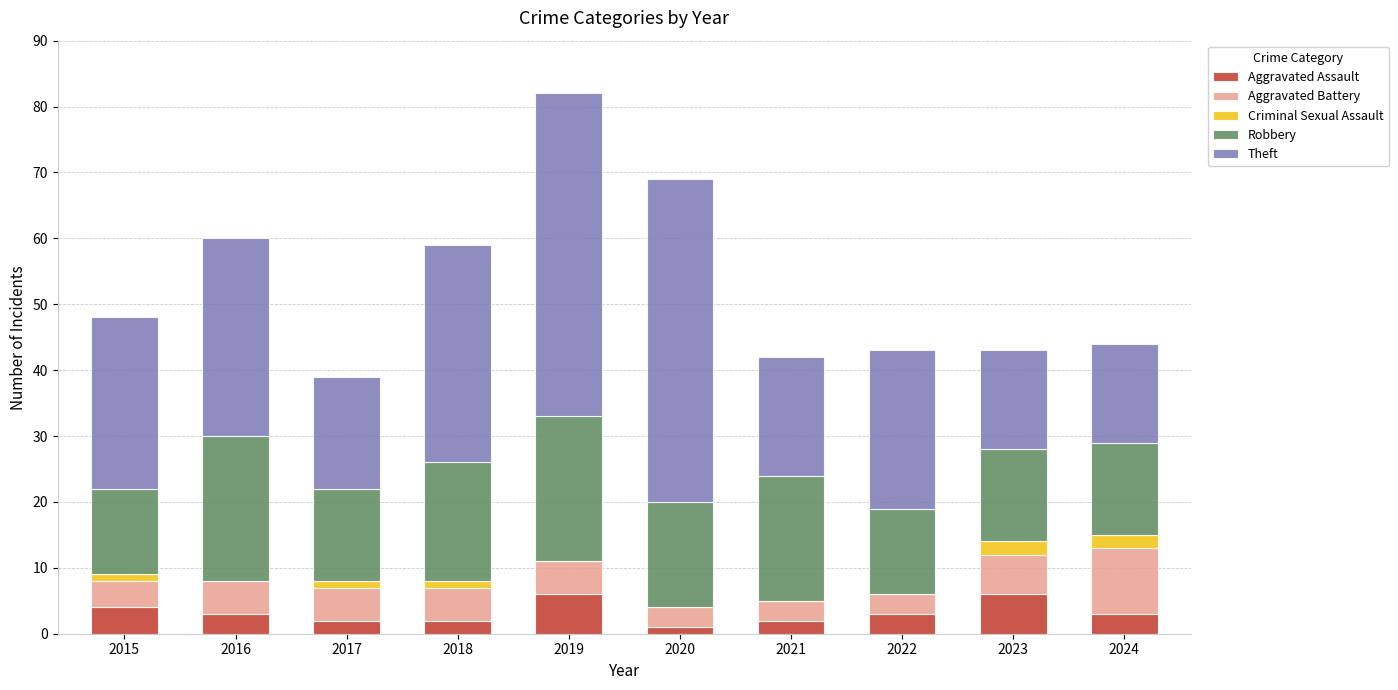

How many distinct data groups are displayed?

5